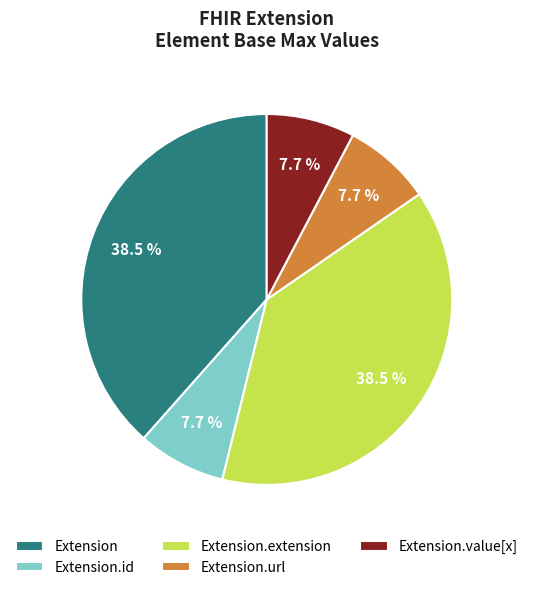

How many slices are in this pie chart?

5